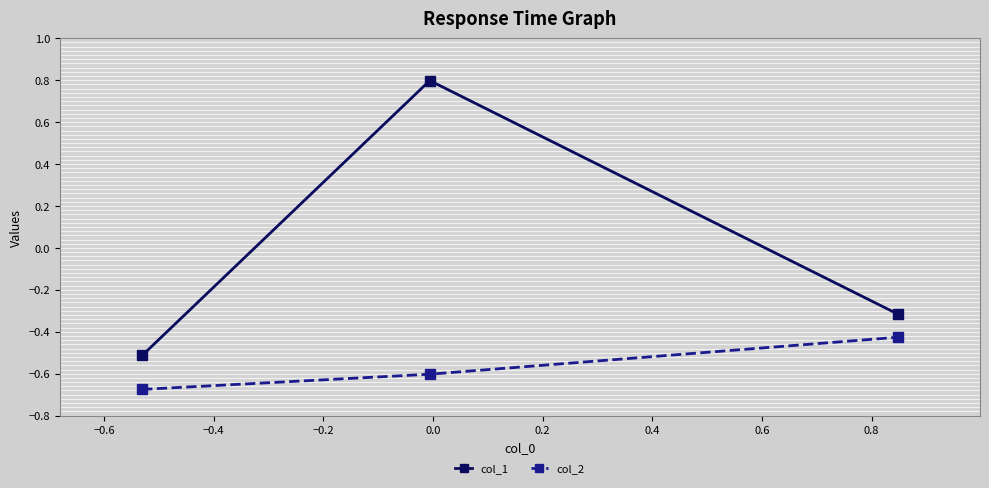

Is this an area chart (filled region under the line)?

No